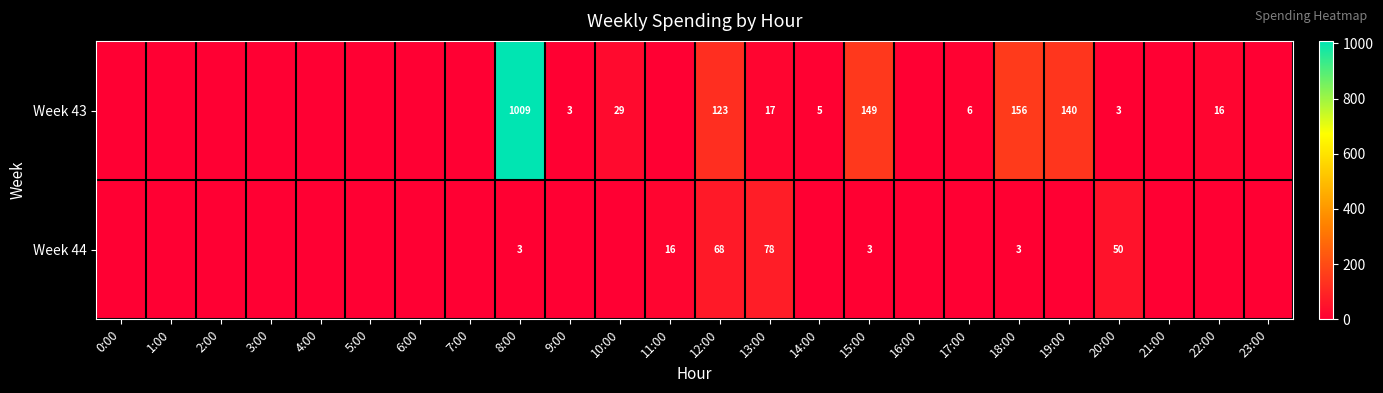

What is the spread (max minus min) of values at 12:00?

55